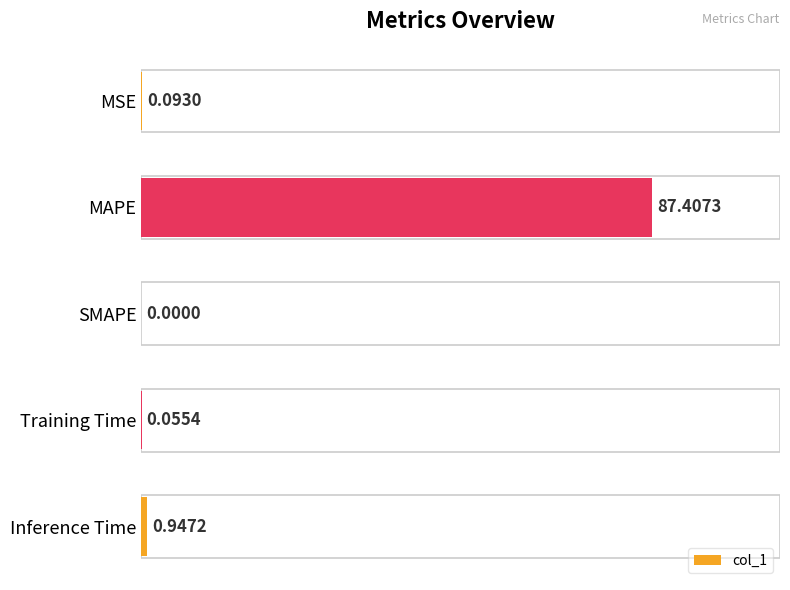

Count the number of data series in this chart.

1